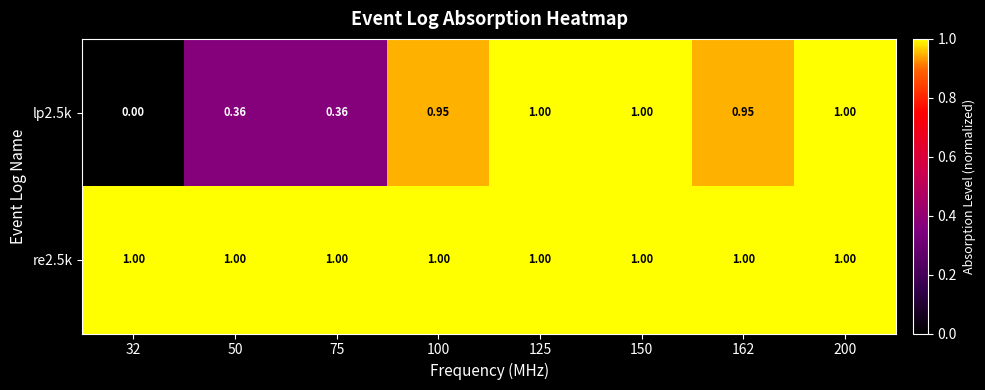

Is the value of re2.5k at 50 greater than the value of lp2.5k at 32?

Yes